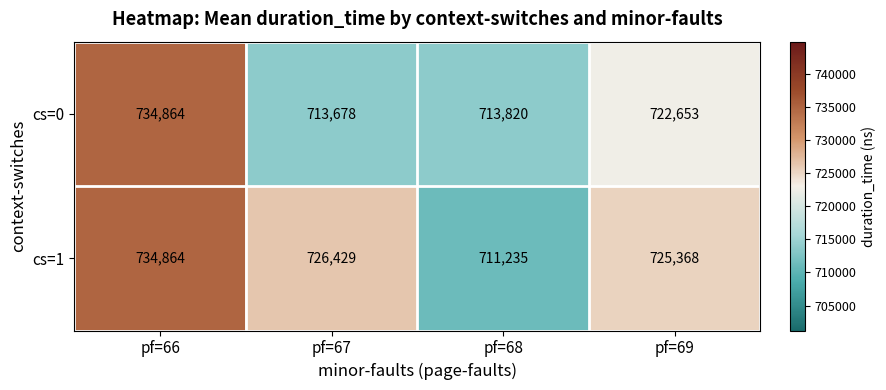

The cs=0 series shows 722653 at pf=69. True or false?

True